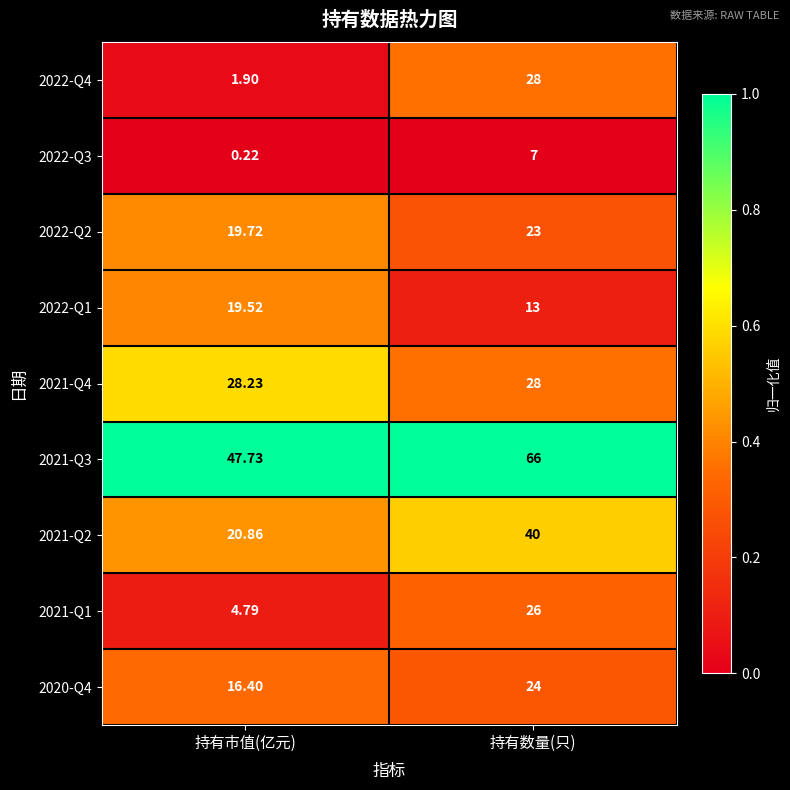

Which series changed the most between 持有市值(亿元) and 持有数量(只)?

2022-Q4